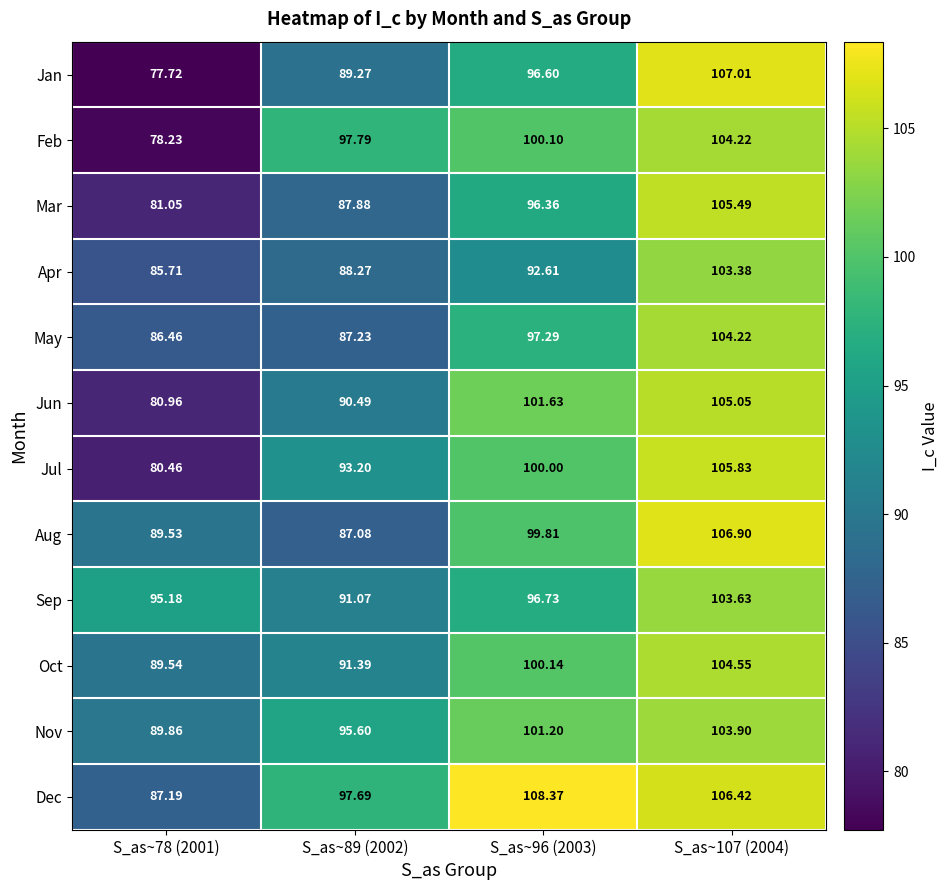

At which category does the chart reach its minimum across all series?

S_as~78 (2001)